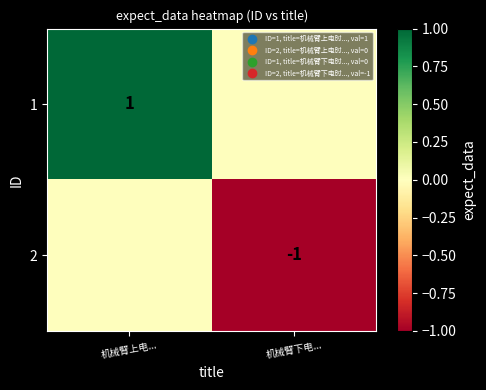

The 2 series shows -1 at 机械臂下电.... True or false?

True